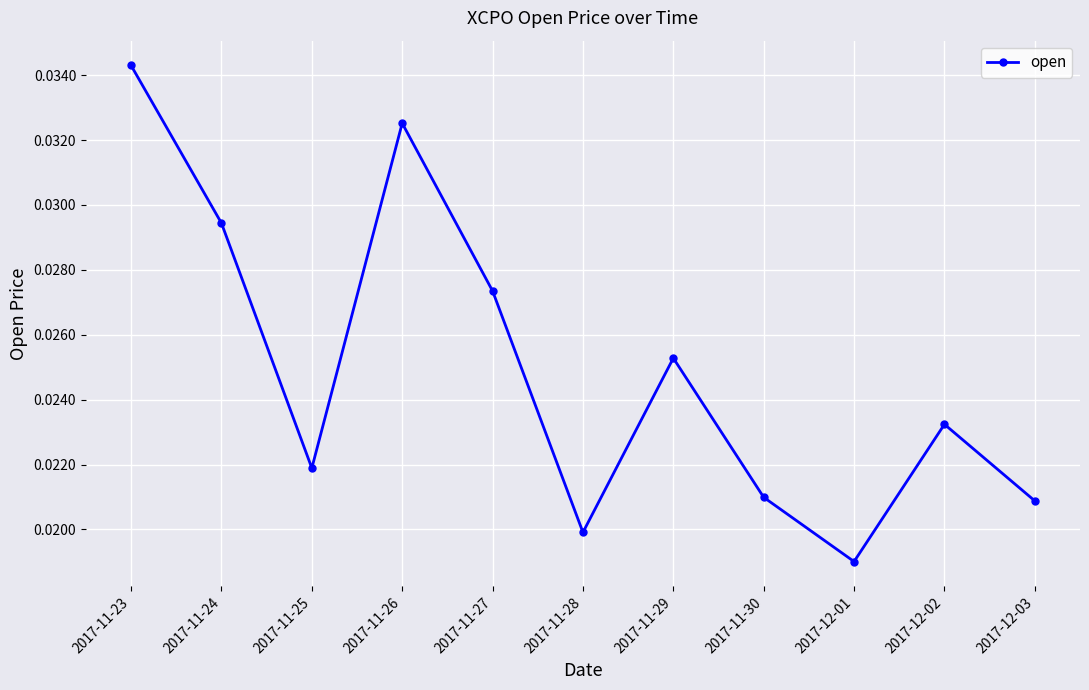

At which label is the value closest to 0?

2017-12-01